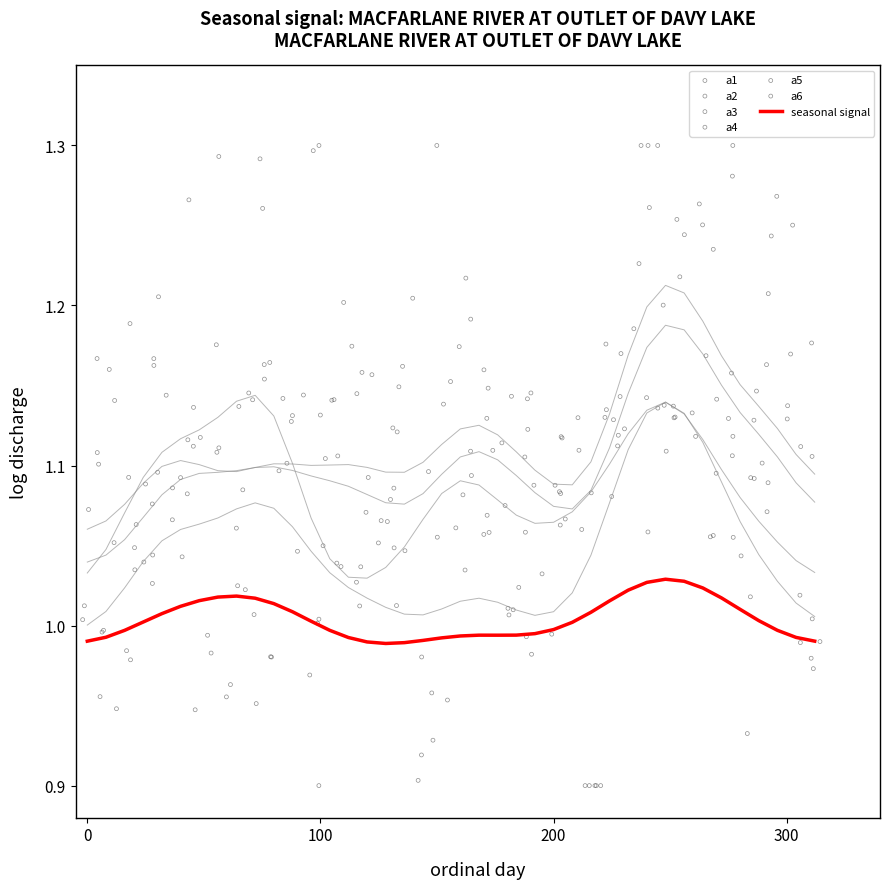

Which series contains the highest Y value?

a1